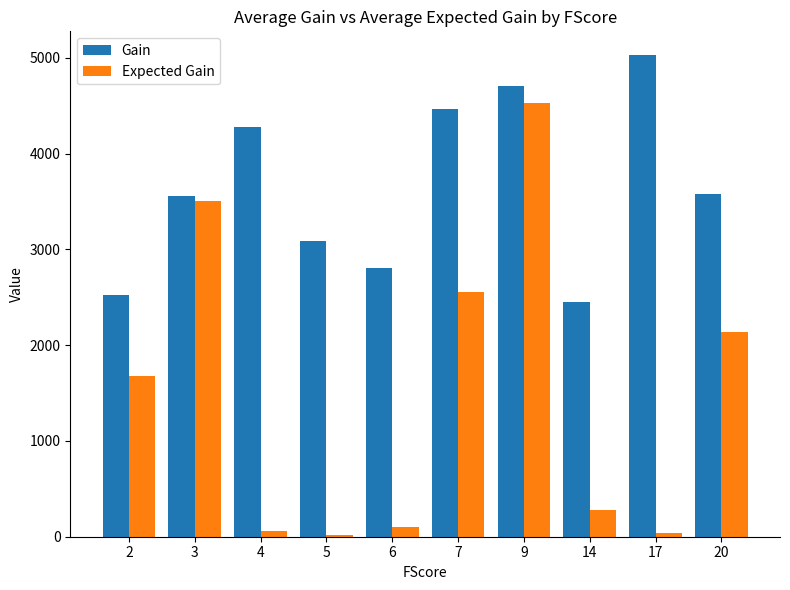

Between 9 and 14, which series saw the biggest shift?

Expected Gain